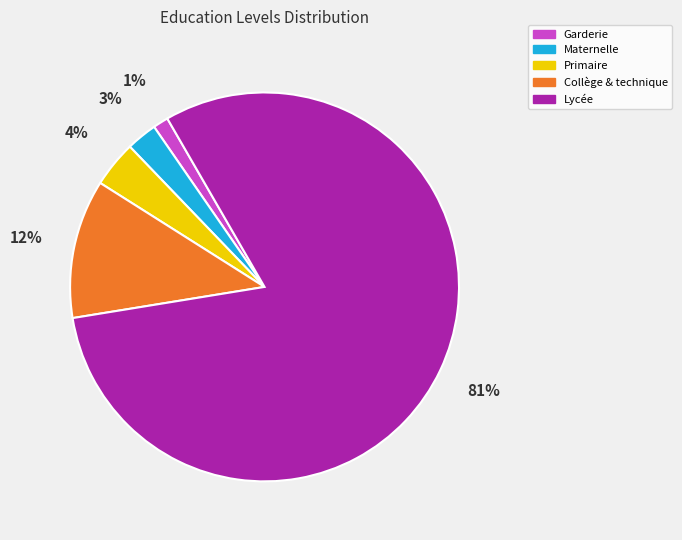

Between Maternelle and Collège & technique, which is larger?

Collège & technique